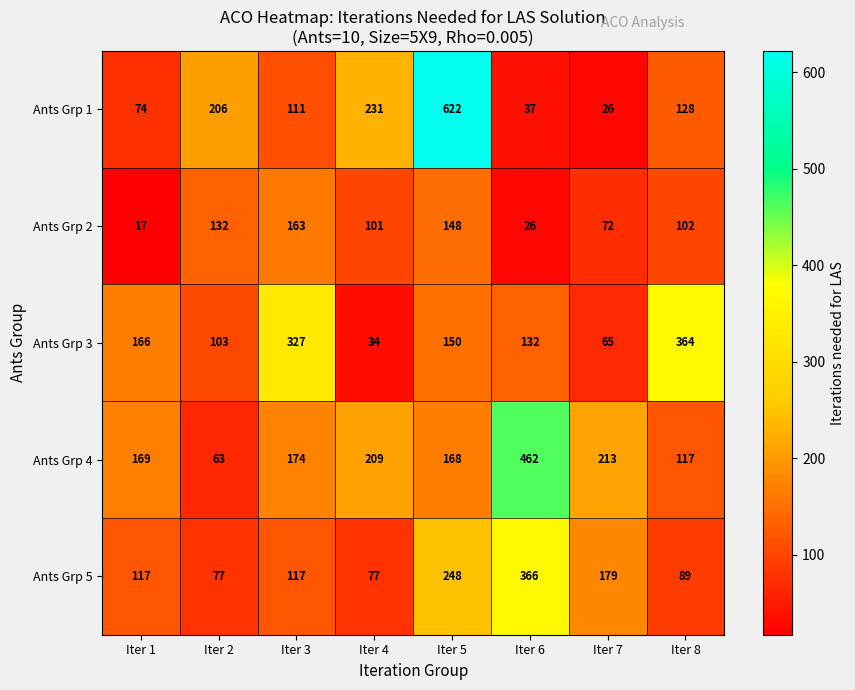

What is the difference between the maximum and second lowest values in the Ants Grp 2 series?

137